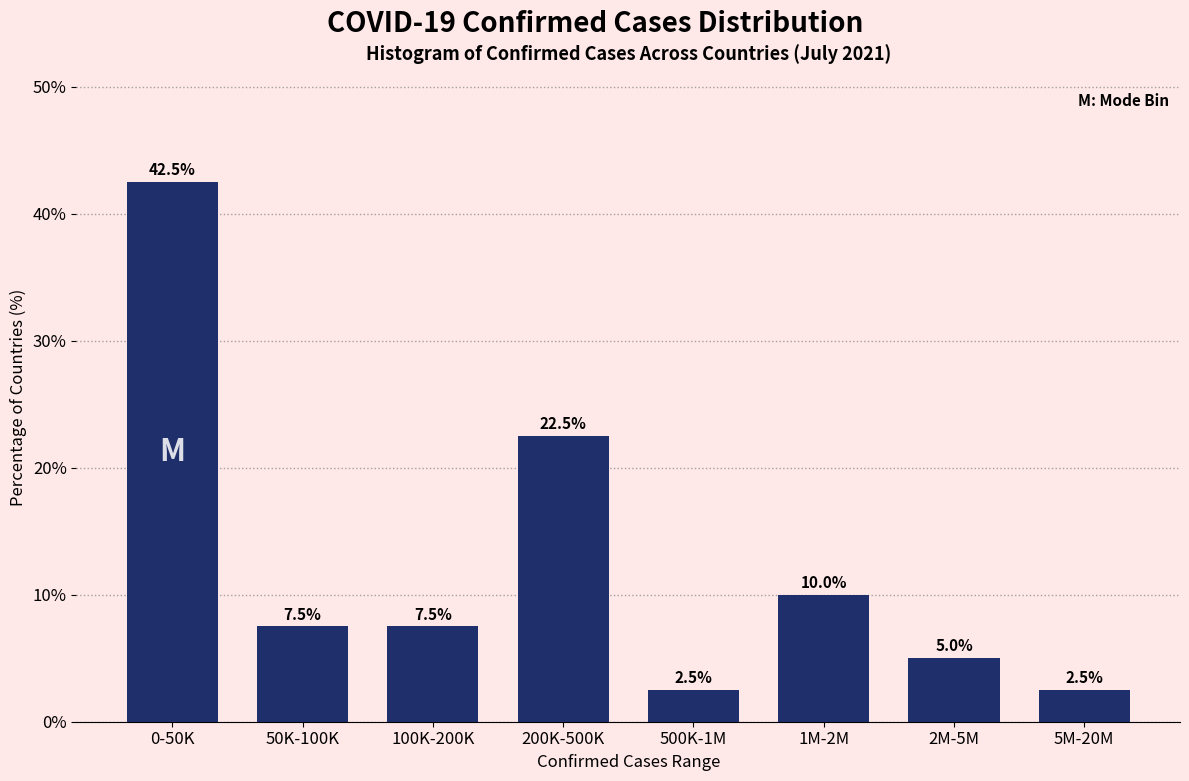

Reading right to left, list all the values displayed in this chart.

2.5	5.0	10.0	2.5	22.5	7.5	7.5	42.5